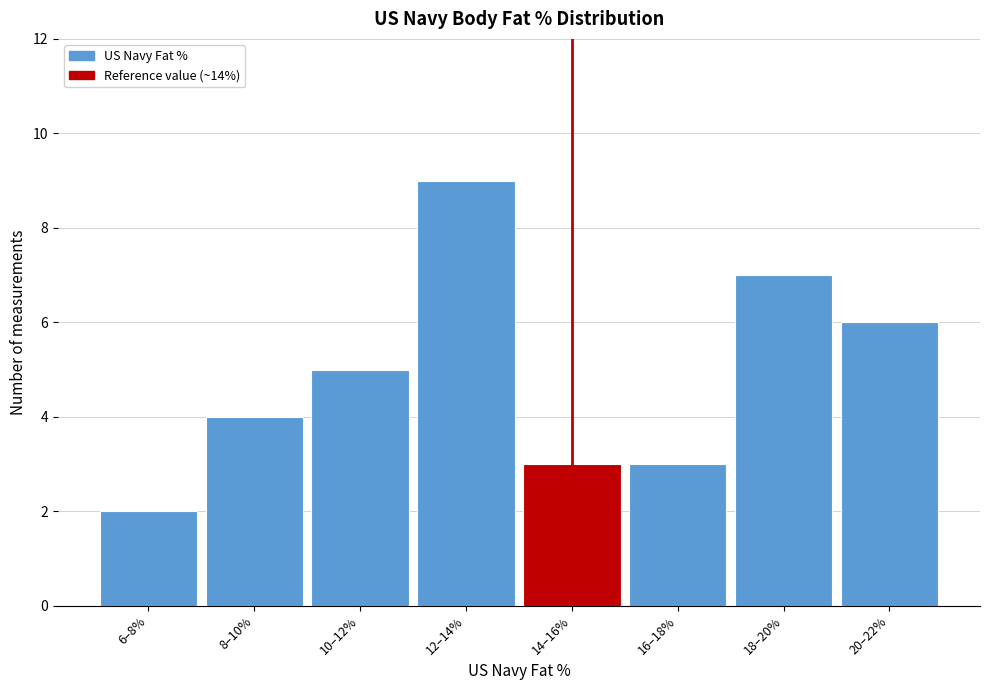

Reading left to right, what are all the values shown in this chart?

2	4	5	9	3	3	7	6